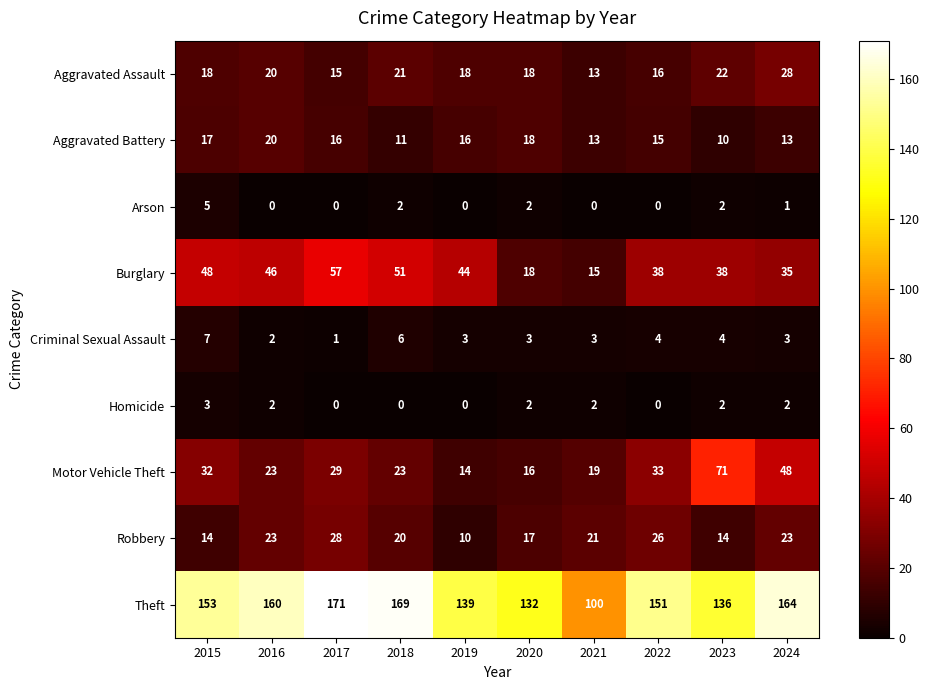

What is the average value of the Burglary series?

39